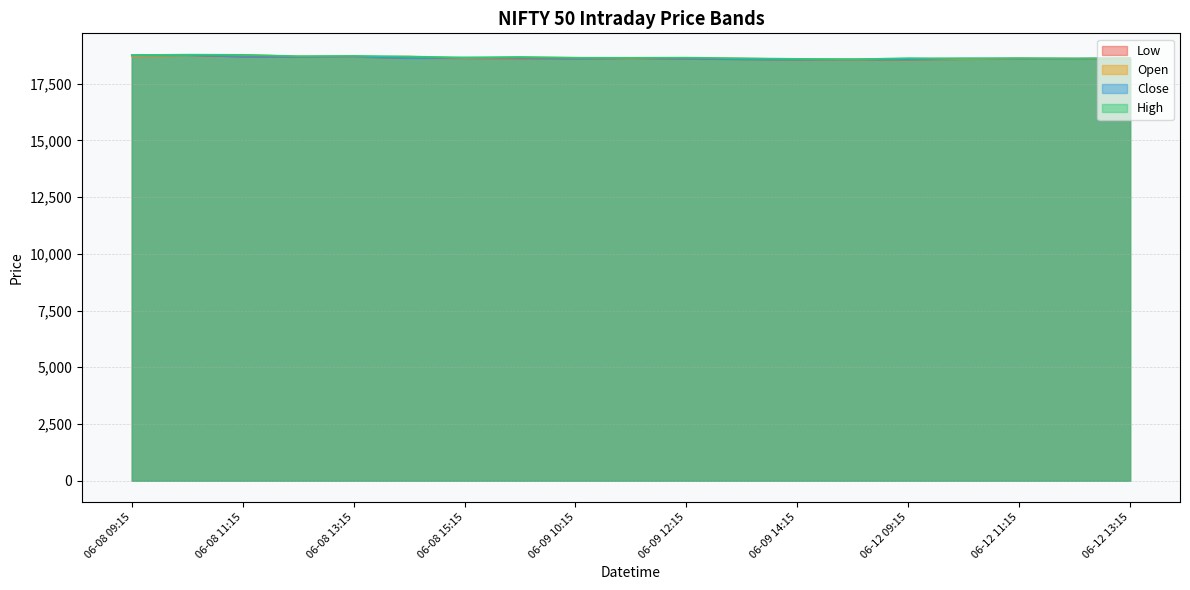

Rank the series by their average value, from highest to lowest.

High, Open, Close, Low